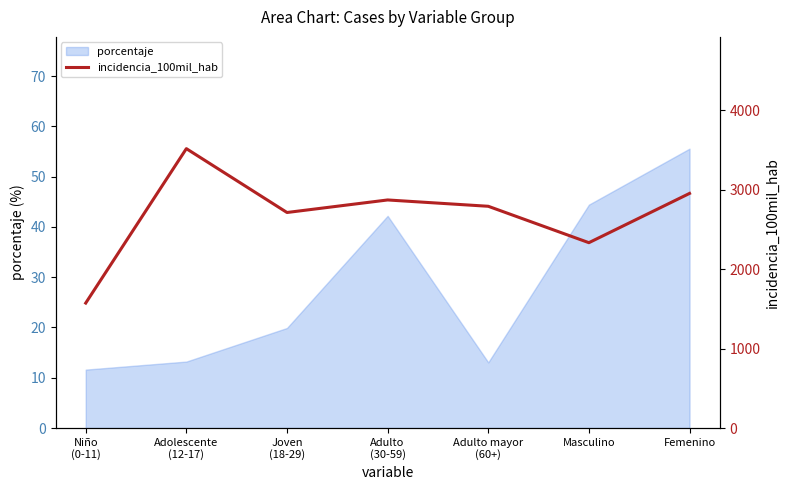

Is it true that the value at Femenino is 2950.9?

True